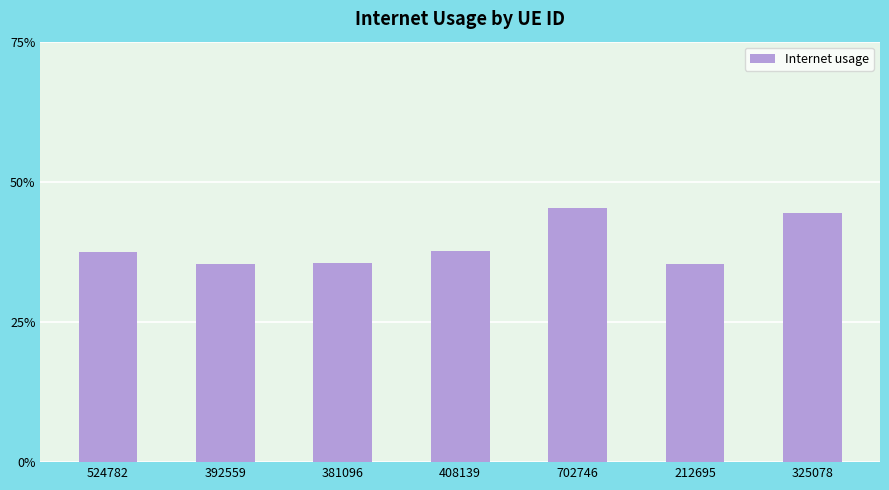

The value at 212695 is 0.4. True or false?

True